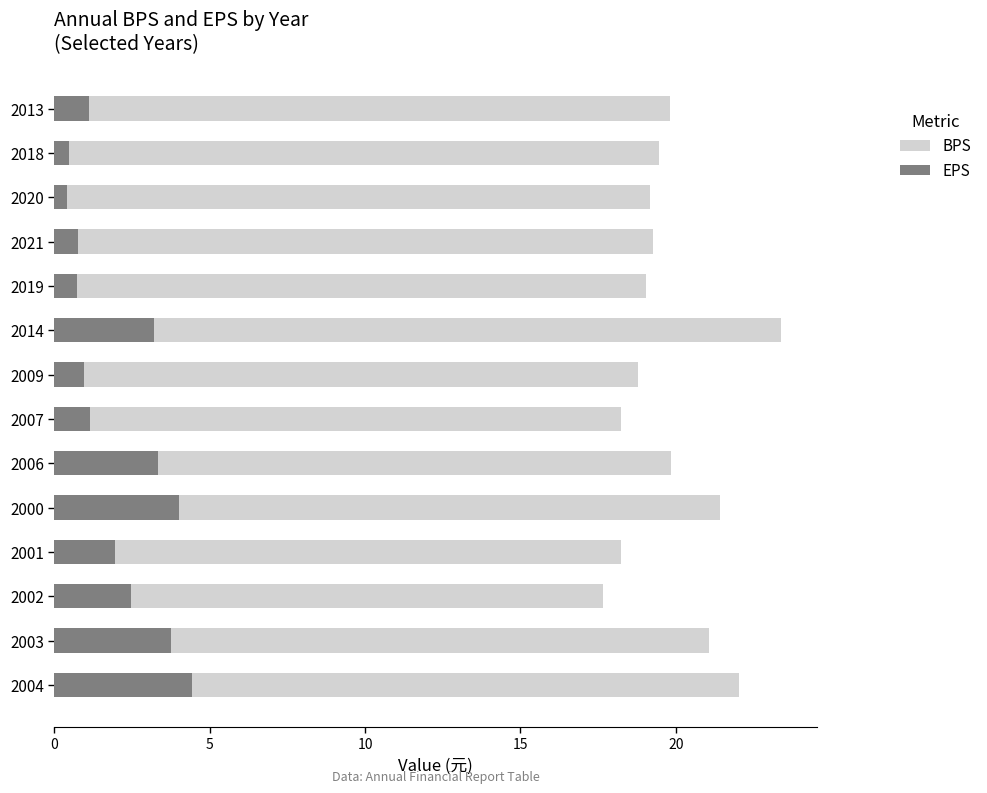

What is the value of the BPS bar at the 3rd from the left?

17.7